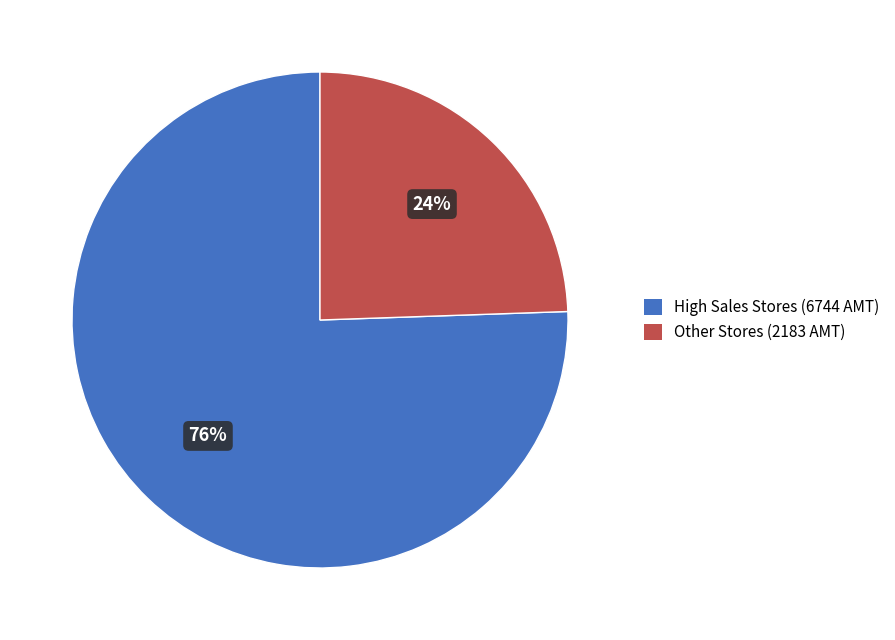

Does any single category account for the majority?

Yes